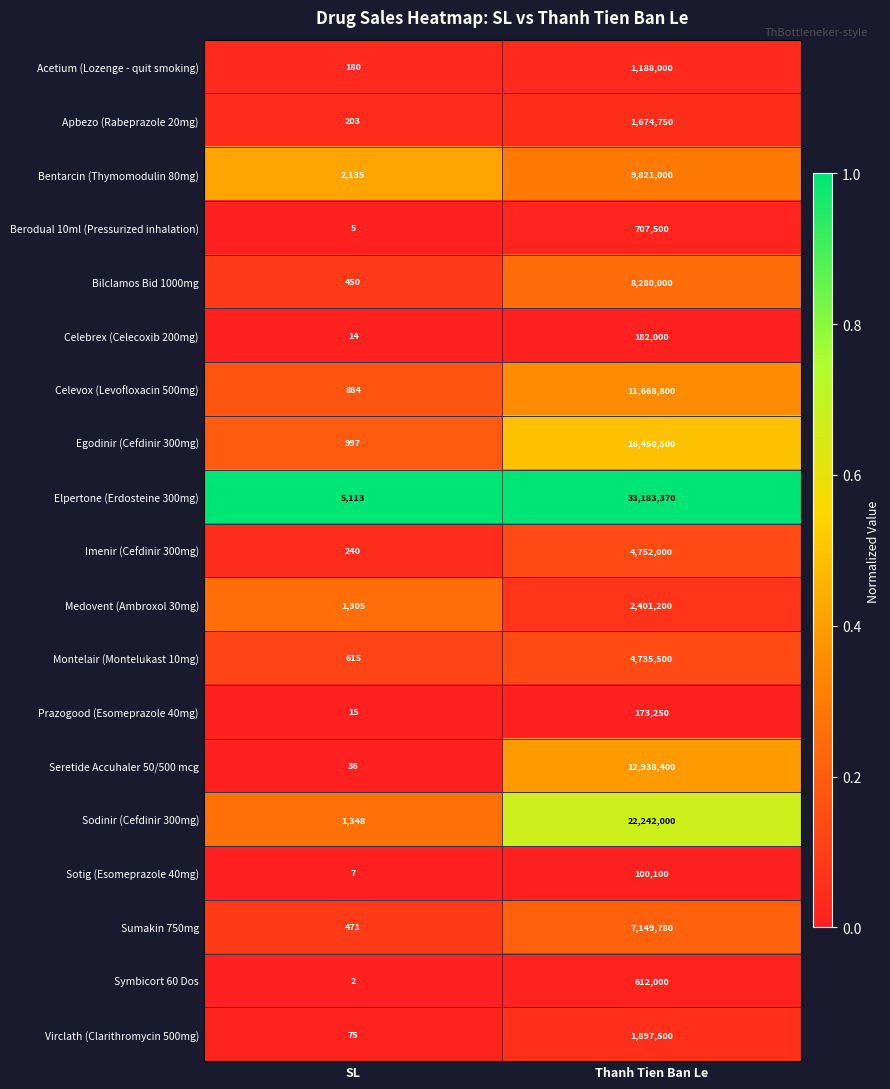

Rank the series at SL from highest to lowest value.

Elpertone (Erdosteine 300mg), Bentarcin (Thymomodulin 80mg), Sodinir (Cefdinir 300mg), Medovent (Ambroxol 30mg), Egodinir (Cefdinir 300mg), Celevox (Levofloxacin 500mg), Montelair (Montelukast 10mg), Sumakin 750mg, Bilclamos Bid 1000mg, Imenir (Cefdinir 300mg), Apbezo (Rabeprazole 20mg), Acetium (Lozenge - quit smoking), Virclath (Clarithromycin 500mg), Seretide Accuhaler 50/500 mcg, Prazogood (Esomeprazole 40mg), Celebrex (Celecoxib 200mg), Sotig (Esomeprazole 40mg), Berodual 10ml (Pressurized inhalation), Symbicort 60 Dos